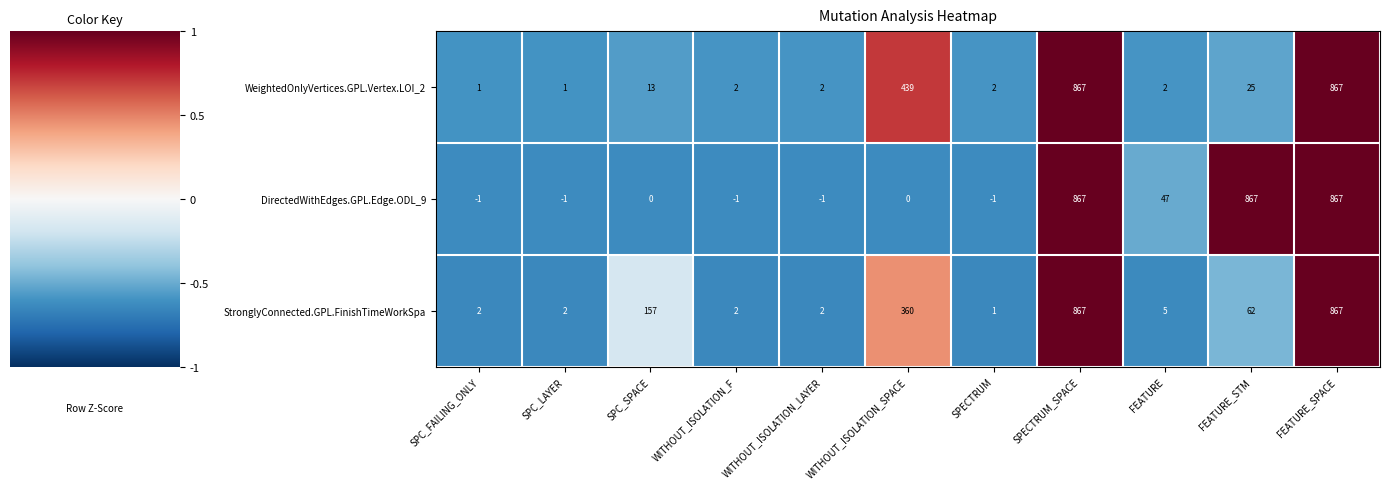

What is the difference between the maximum and minimum values in the DirectedWithEdges.GPL.Edge.ODL_9 series?

868